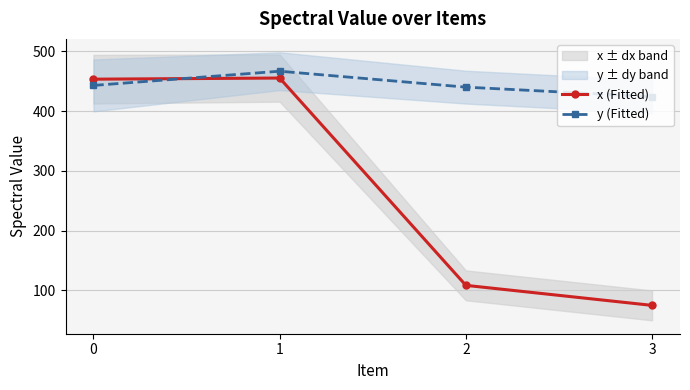

True or false: y (Fitted) has a value of 660.2 at 3.

False